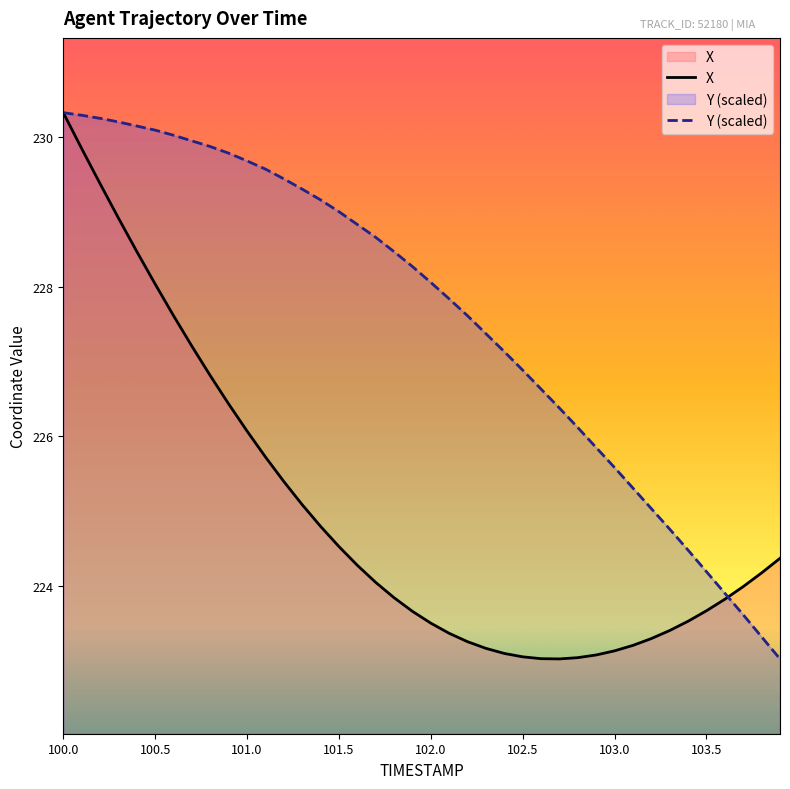

Which series has the largest total across all categories?

Y (scaled)